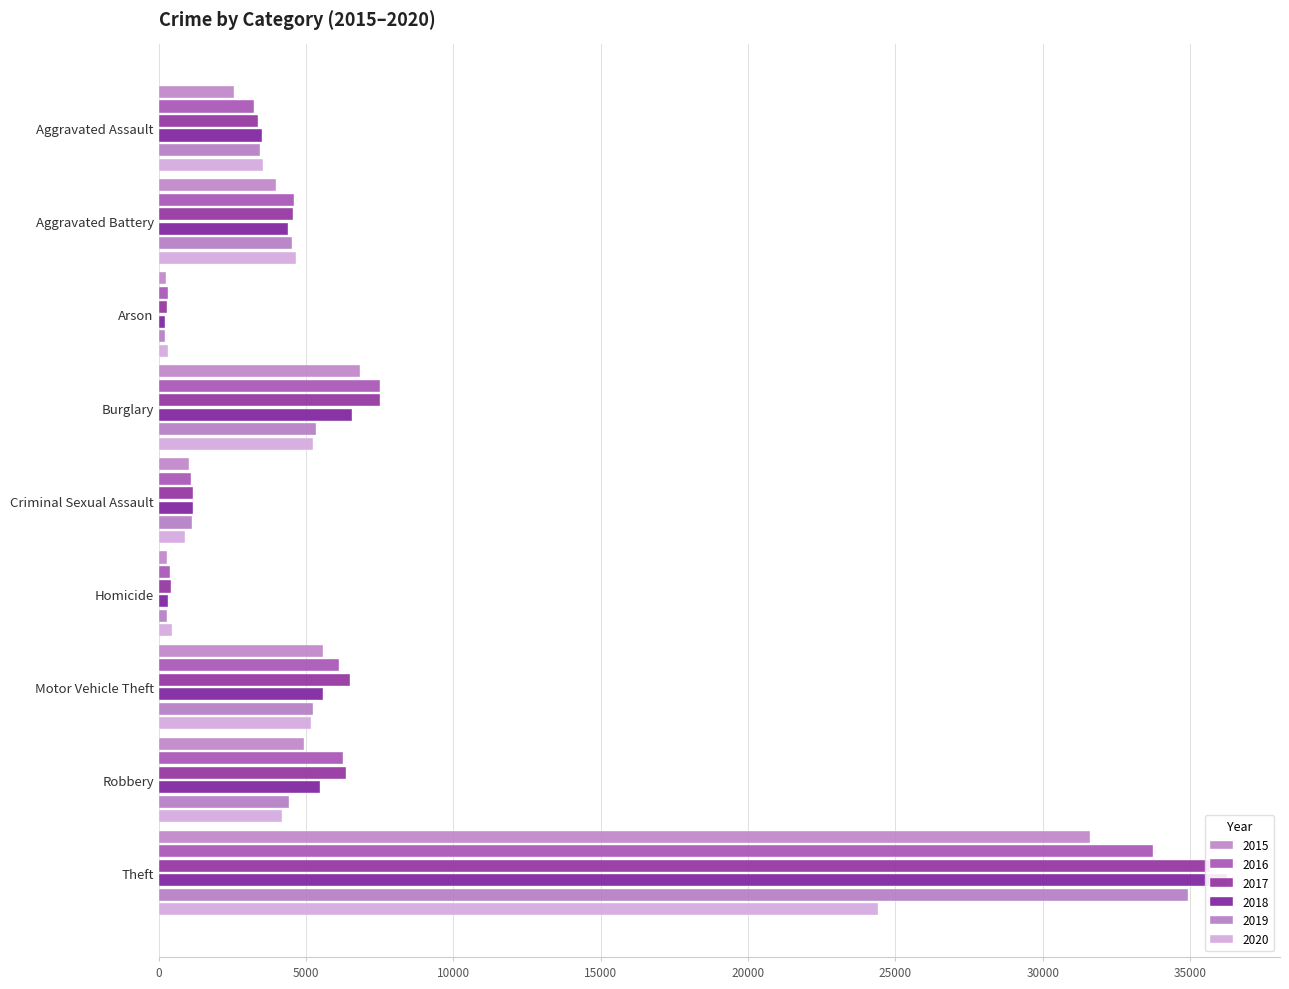

Which series has the largest total across all categories?

2017